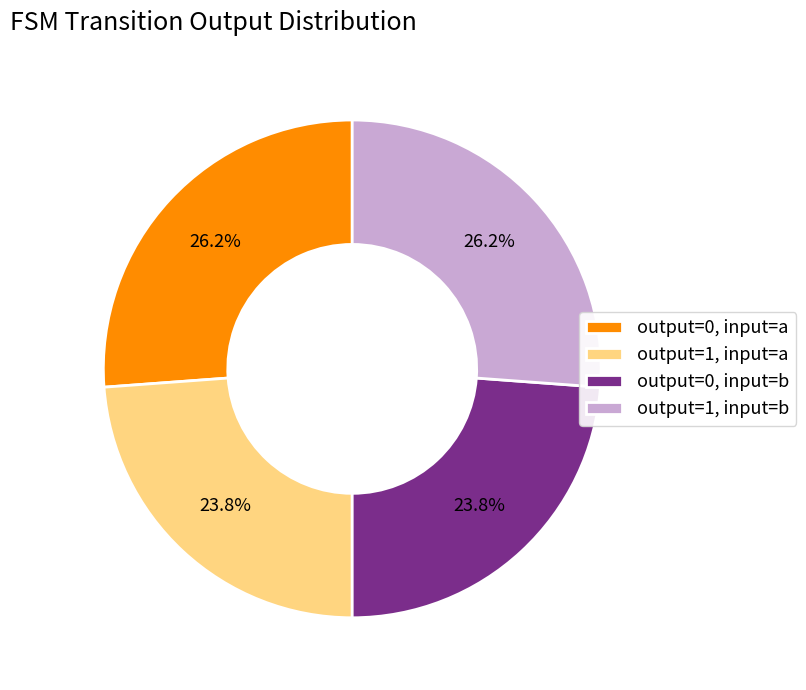

The output=1, input=b slice represents 34% of the pie. True or false?

False